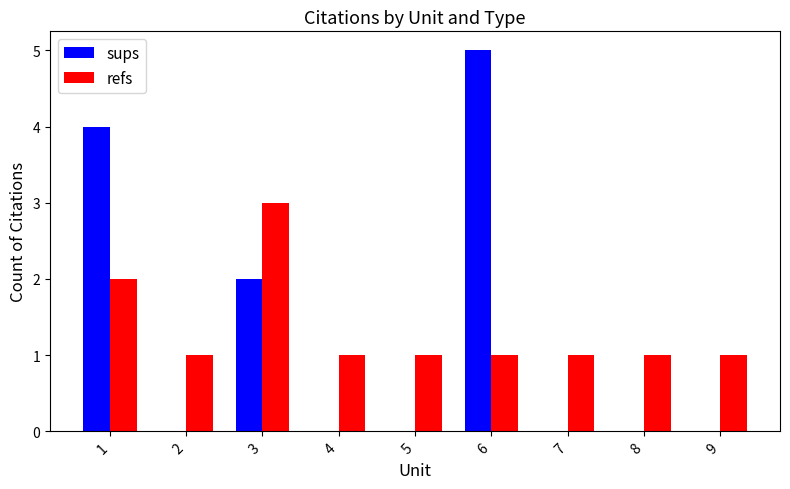

The value of refs at 3 is 3. True or false?

True